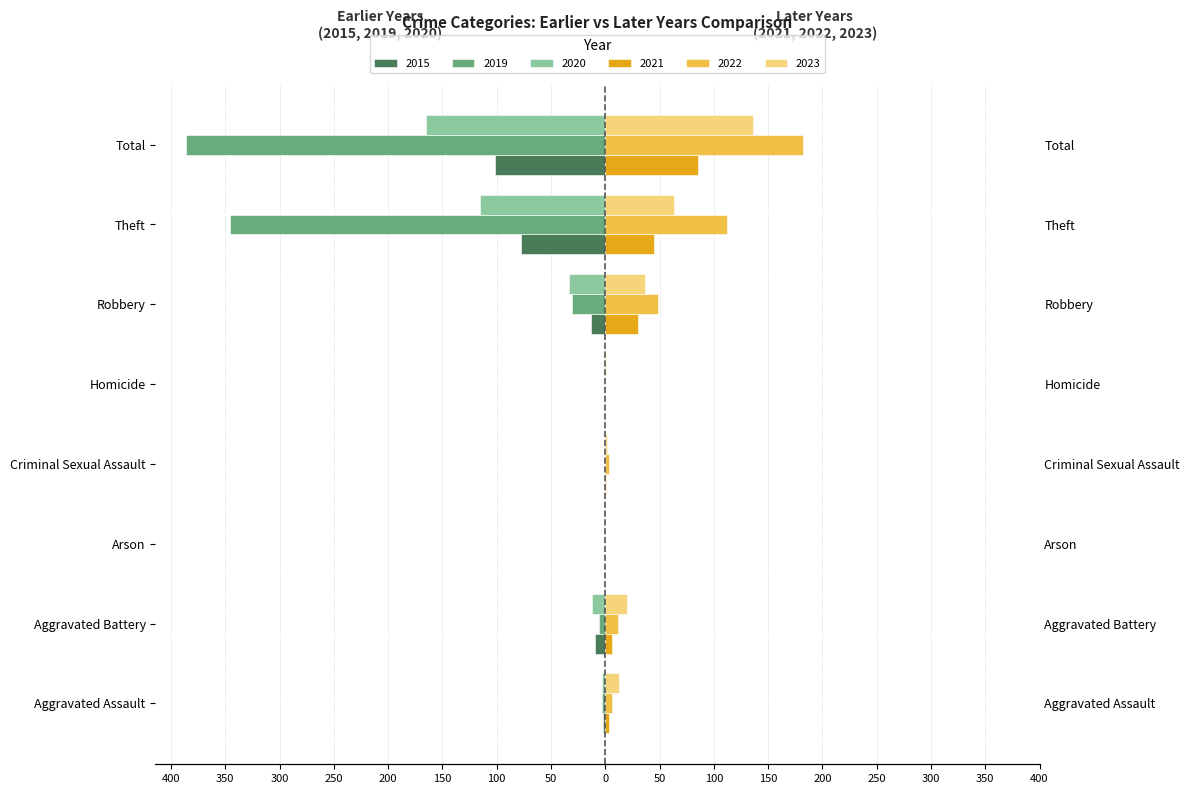

Reading left to right, what are all the values shown in this chart?

2015: -2	-9	0	0	0	-13	-78	-102
2019: -3	-6	0	0	0	-31	-346	-386
2020: -3	-12	-1	0	-1	-33	-115	-165
2021: 3	6	0	1	0	30	45	85
2022: 6	12	0	3	0	49	112	182
2023: 13	20	0	2	1	37	63	136